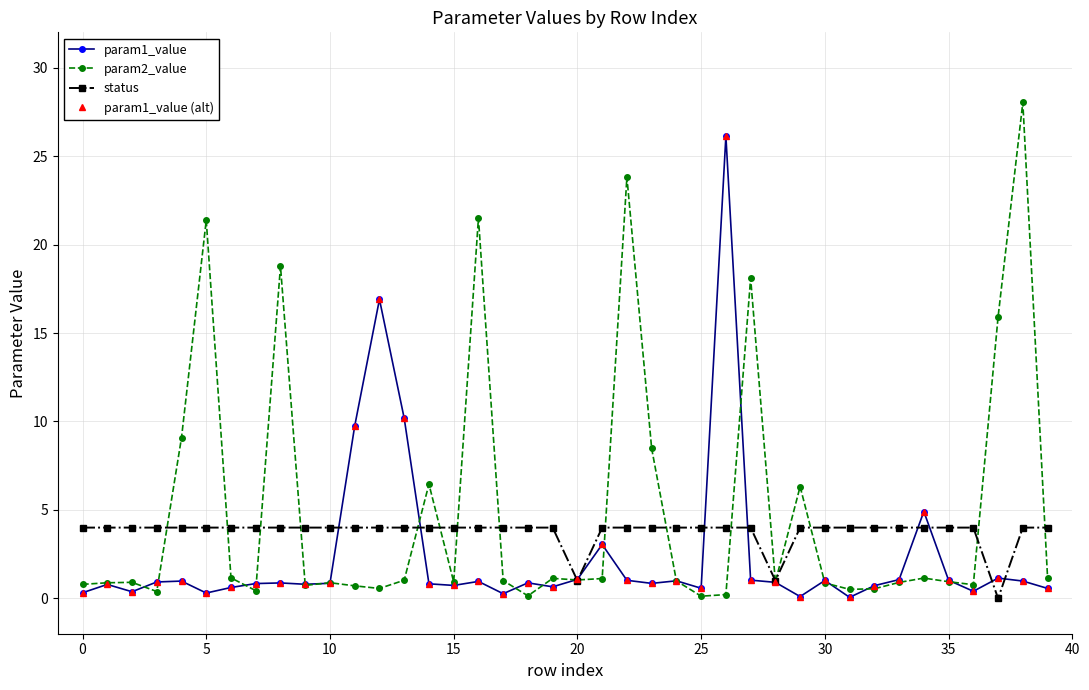

Does the chart have visible grid lines?

Yes